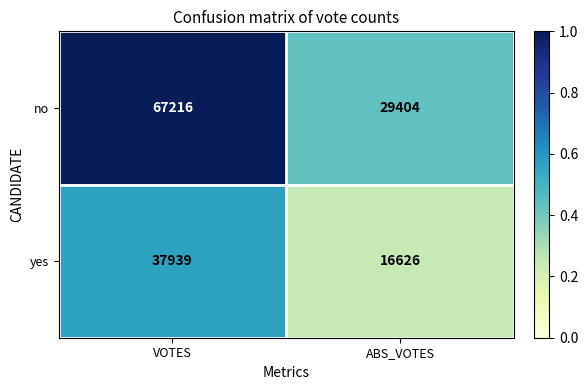

At which category is the sum across all series the highest?

VOTES